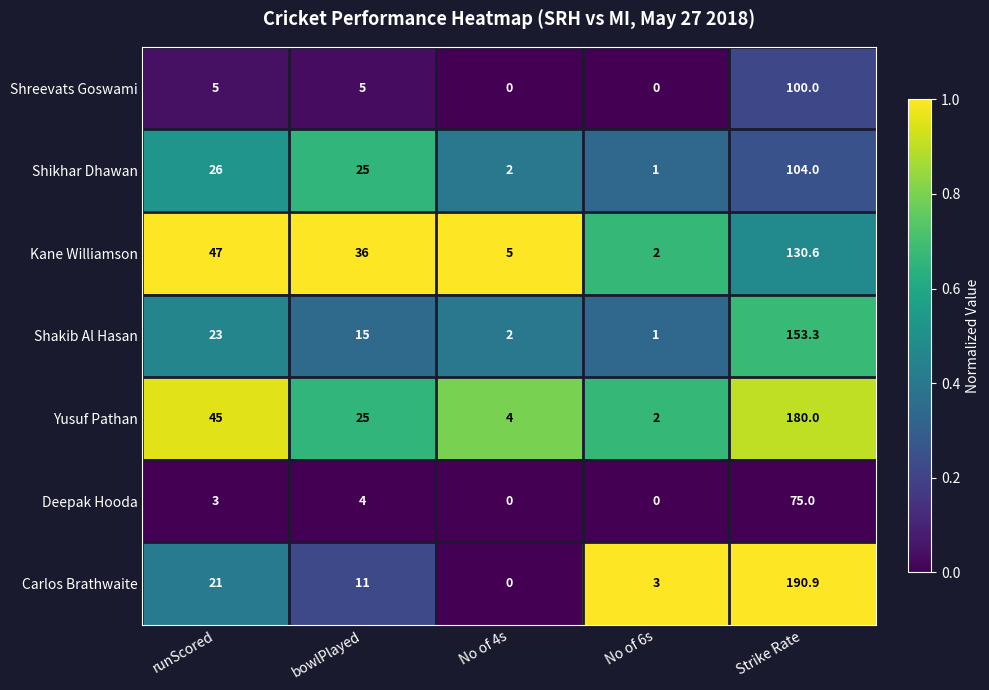

What is the sum of all Shikhar Dhawan values?

158.0